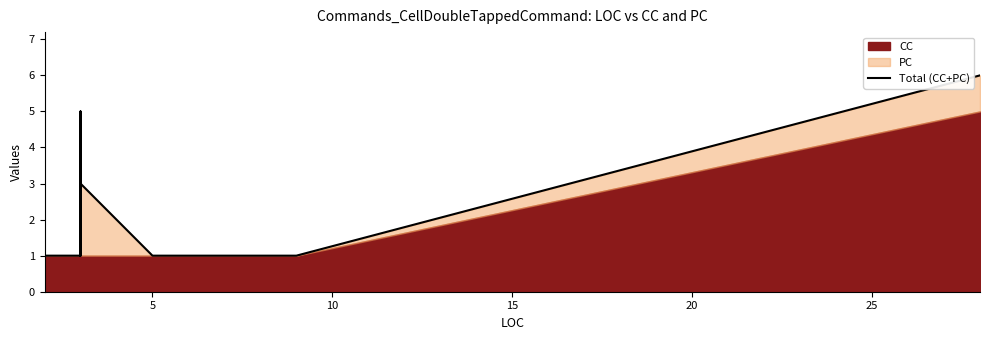

Which has a higher value, 15 or 10?

15